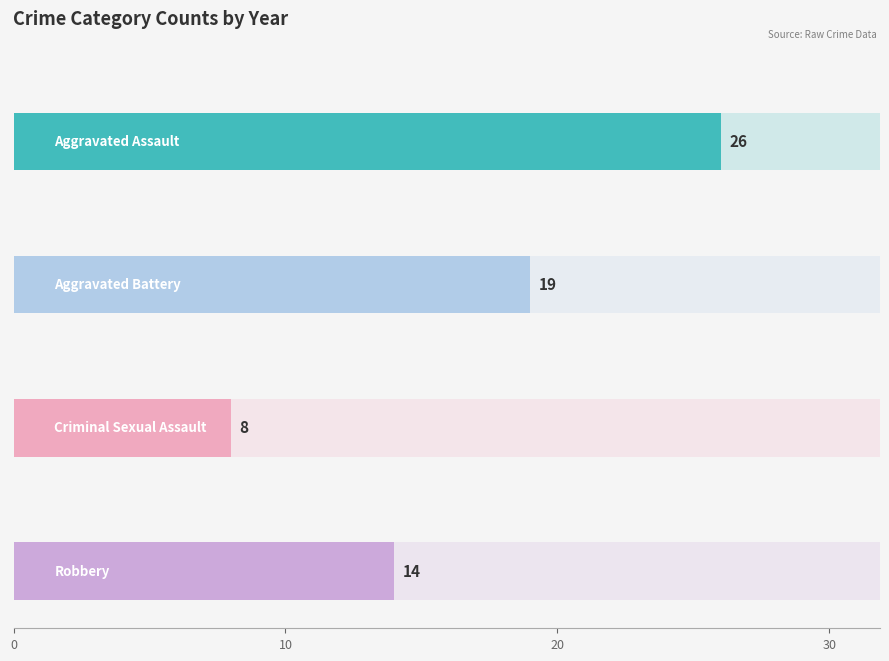

The 2019 series shows 19 at Aggravated Assault. True or false?

False